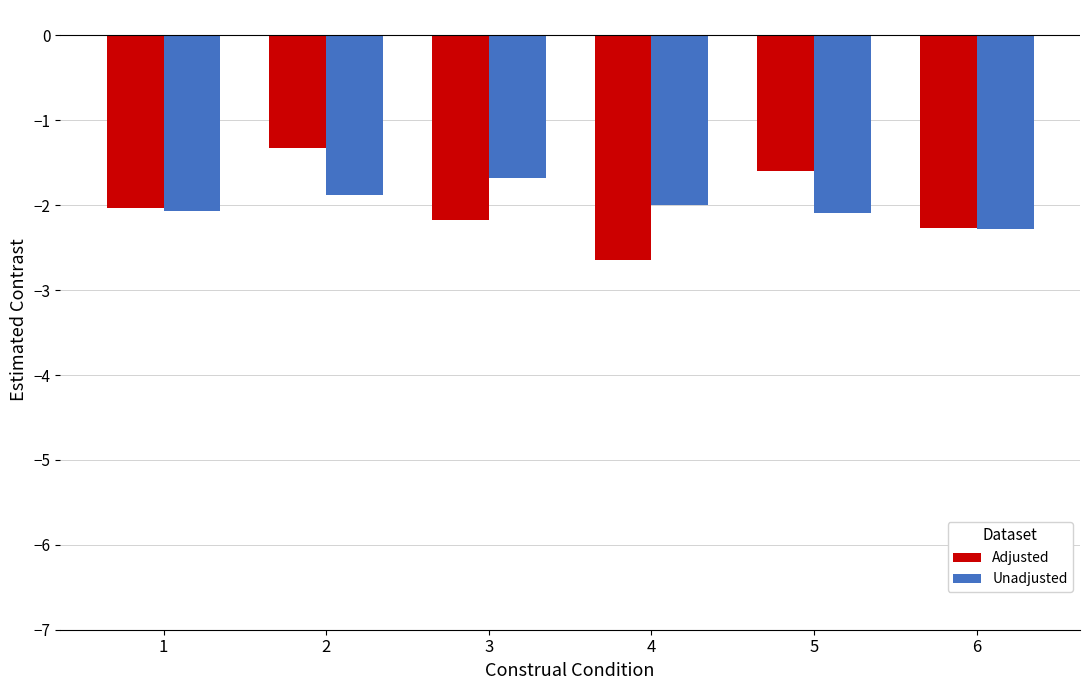

At which category is the sum across all series the highest?

2